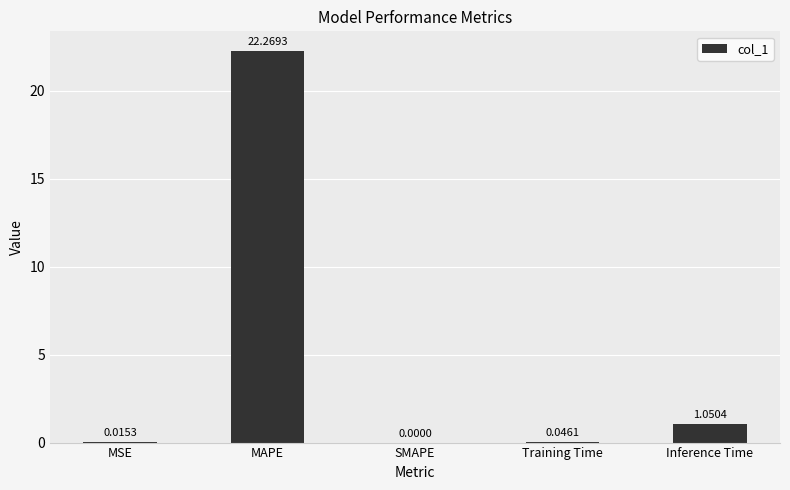

At which label is the value closest to 11?

Inference Time